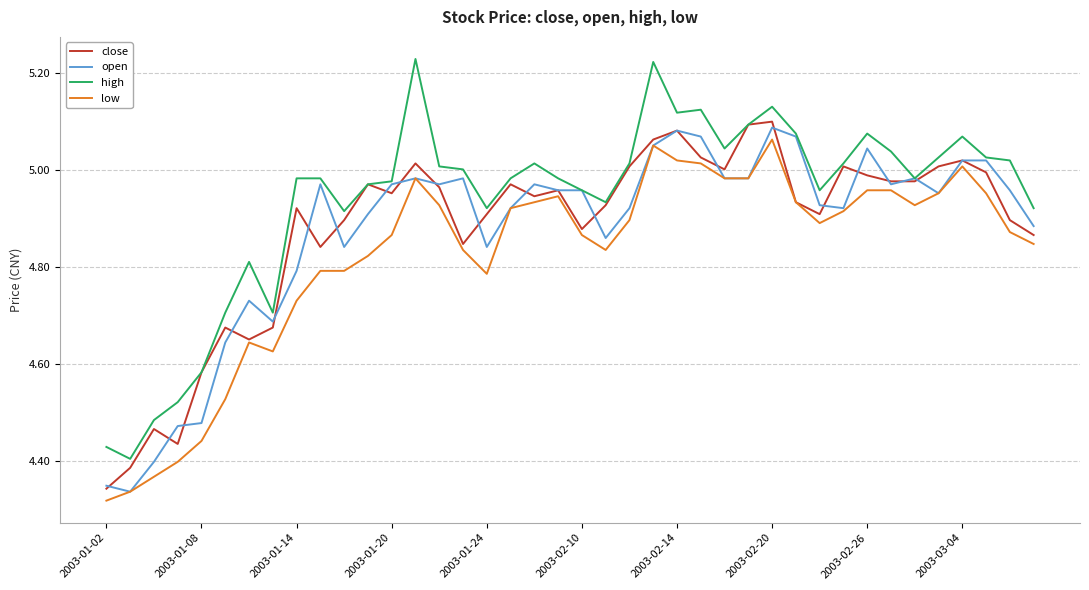

Which series has the largest total across all categories?

high